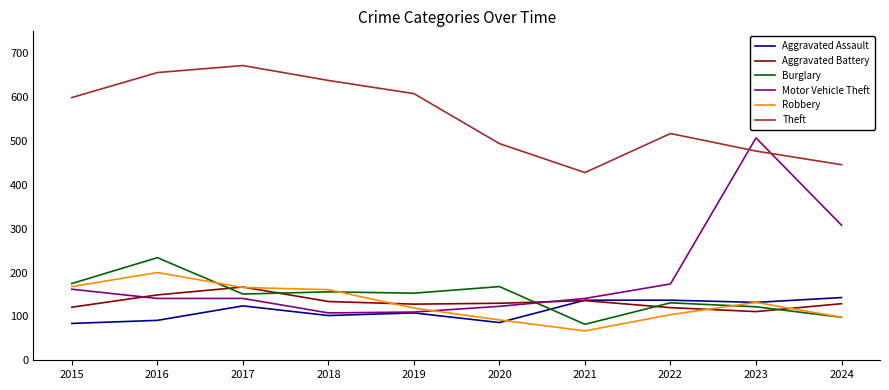

What is the difference between the highest and lowest values at 2019?

500